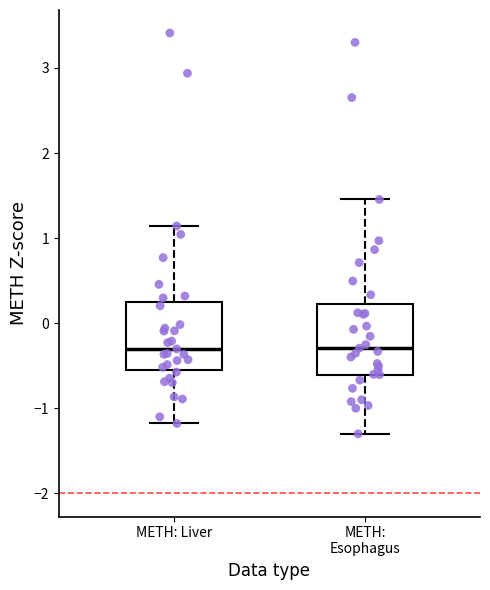

Reading left to right, read every box against the y-axis: the position of its median line, the range the box covers, and the ends of its whiskers. The values are not printed on the chart, so give them approximately, as read against the axis.

METH: Liver: median -0.3, box -0.5 to 0.3, whiskers -1.2 to 1.1
METH: Esophagus: median -0.3, box -0.6 to 0.2, whiskers -1.3 to 1.5